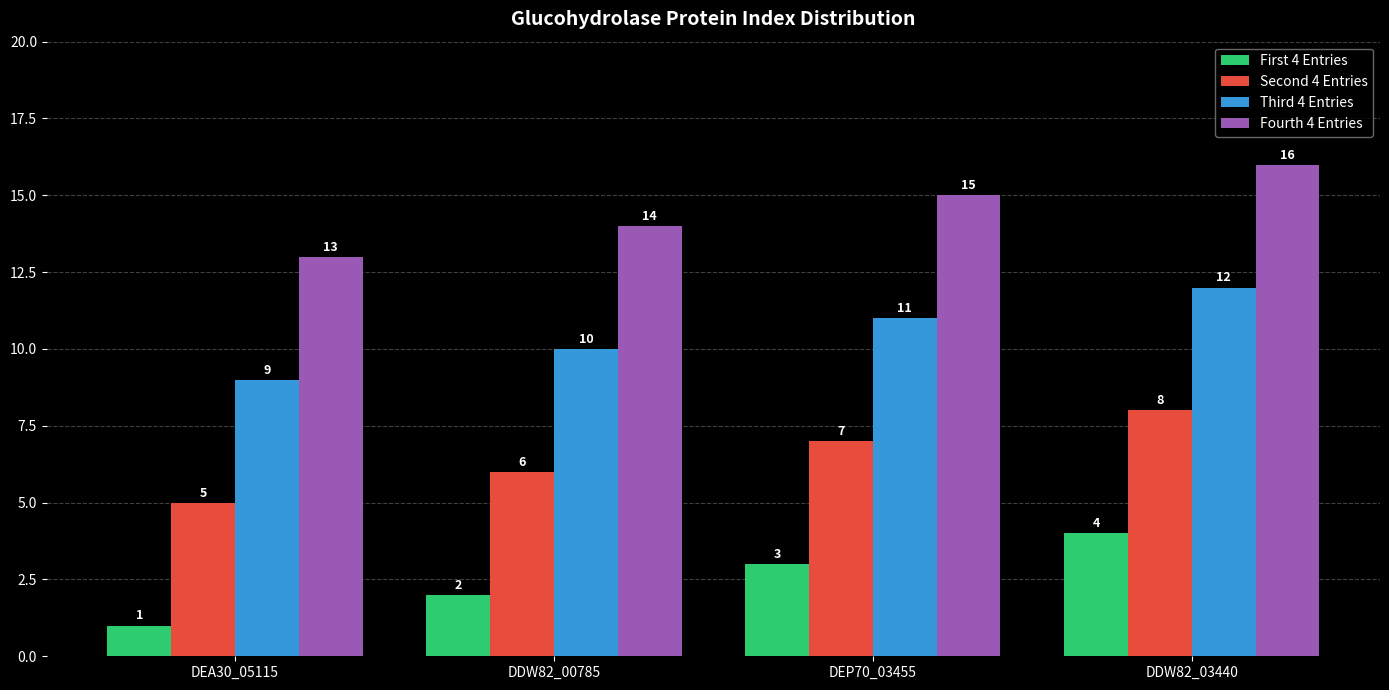

What is the spread (max minus min) of values at DEA30_05115?

12